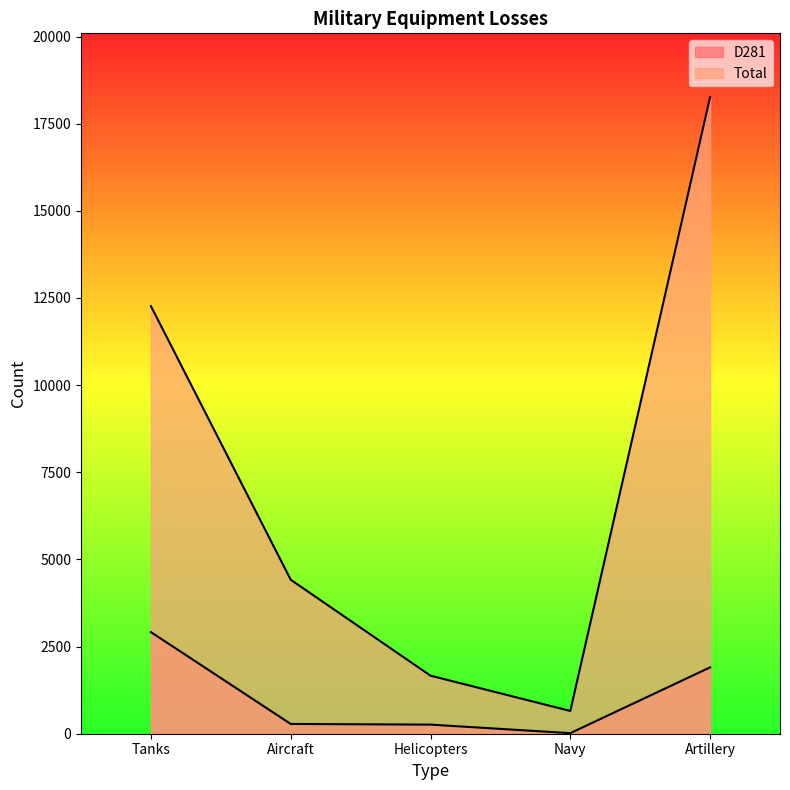

The D281 series shows 280 at Aircraft. True or false?

True